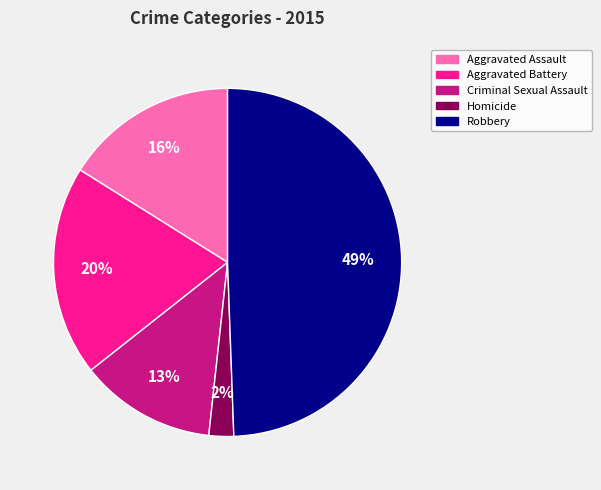

Does Aggravated Battery account for over 50% of the chart?

No